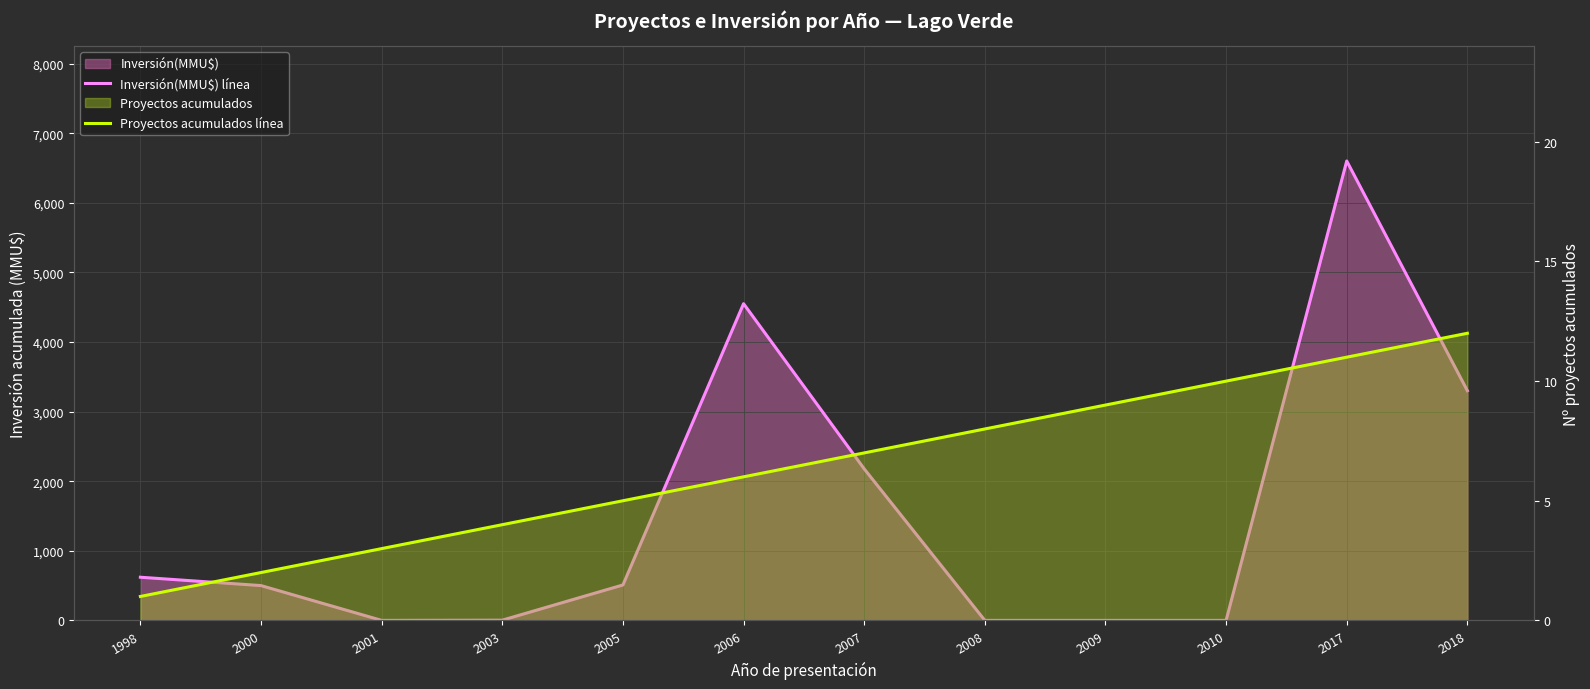

Reading left to right, what are all the values shown in this chart?

Inversión(MMU$) línea: 620	500	0	3	509	4550	2177	0	0	0	6600	3300
Proyectos acumulados línea: 1	2	3	4	5	6	7	8	9	10	11	12